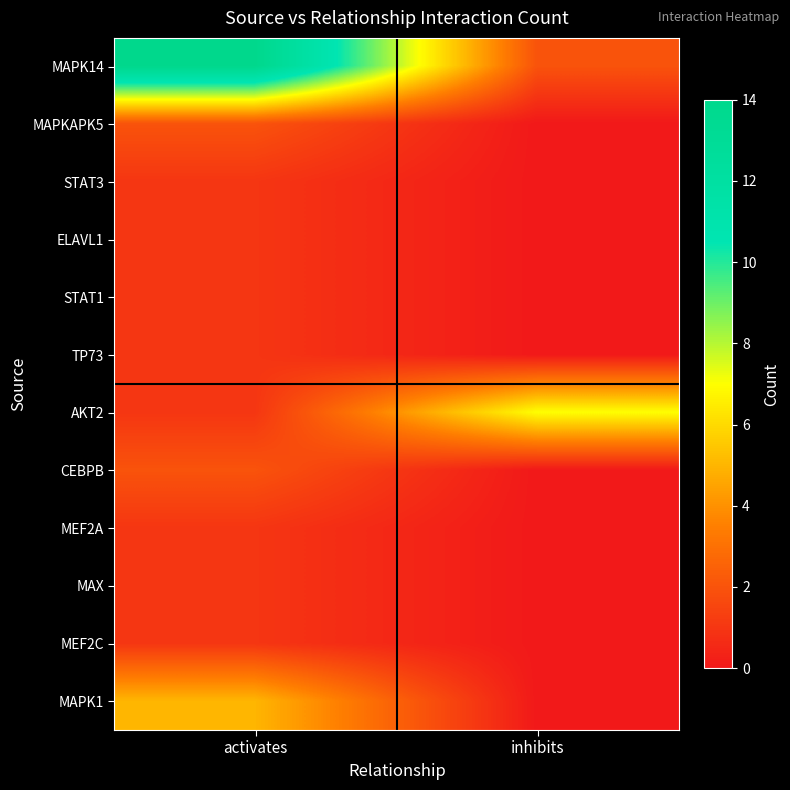

At which category is the sum across all series the highest?

activates